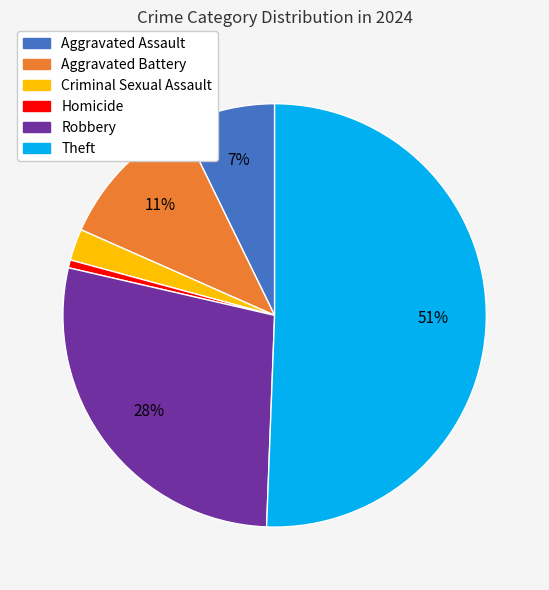

True or false: Theft accounts for 43% of the total.

False